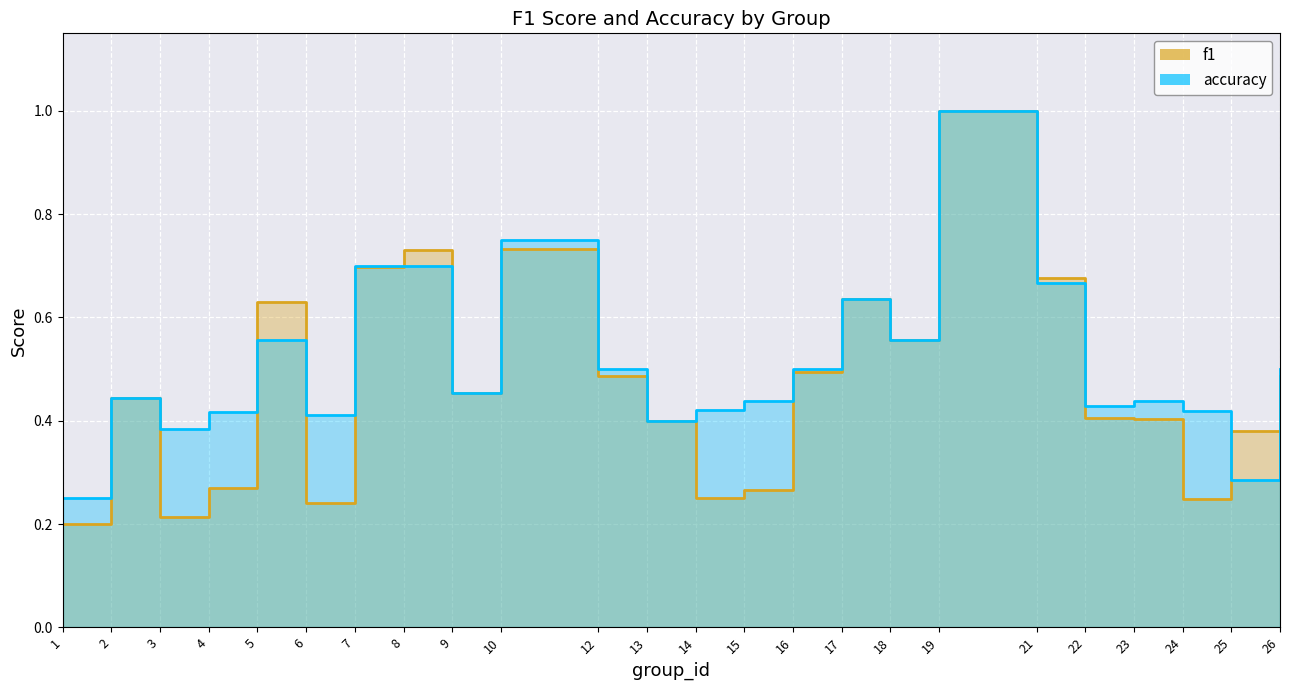

Which series changed the most between 16 and 21?

f1